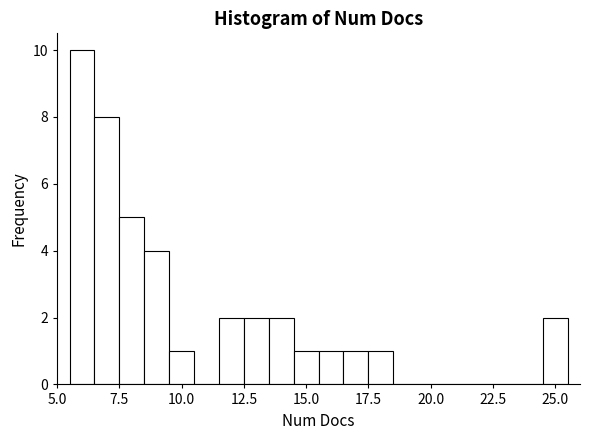

Around what value on the x-axis is the tallest bar? Give the approximate position of its centre, as read against the axis.

6.0